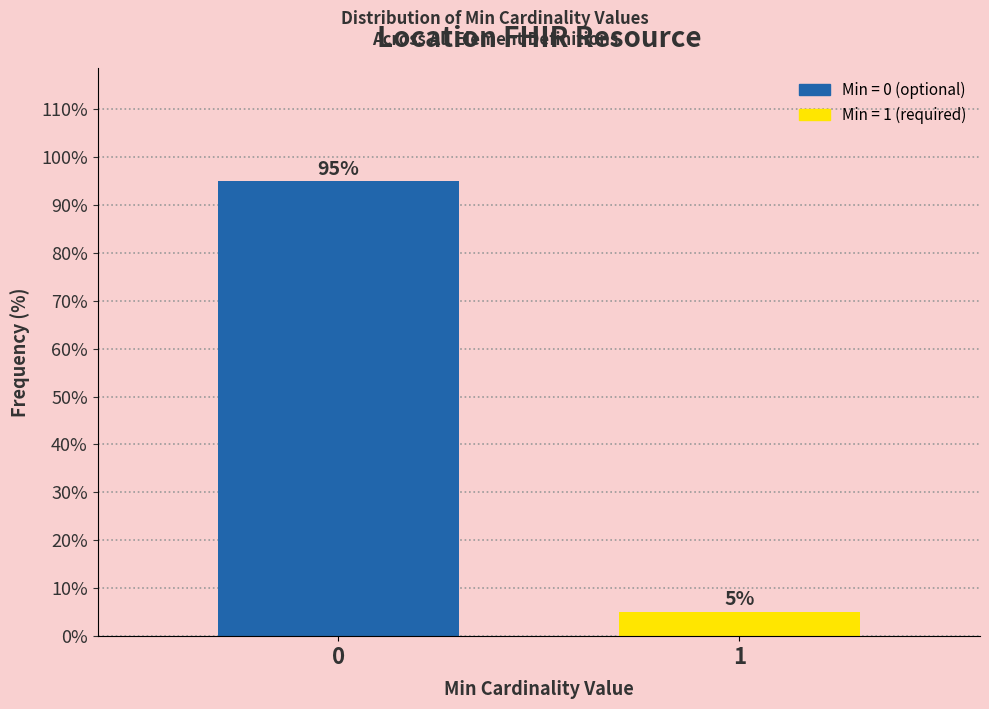

Rank the categories by value from lowest to highest.

1, 0